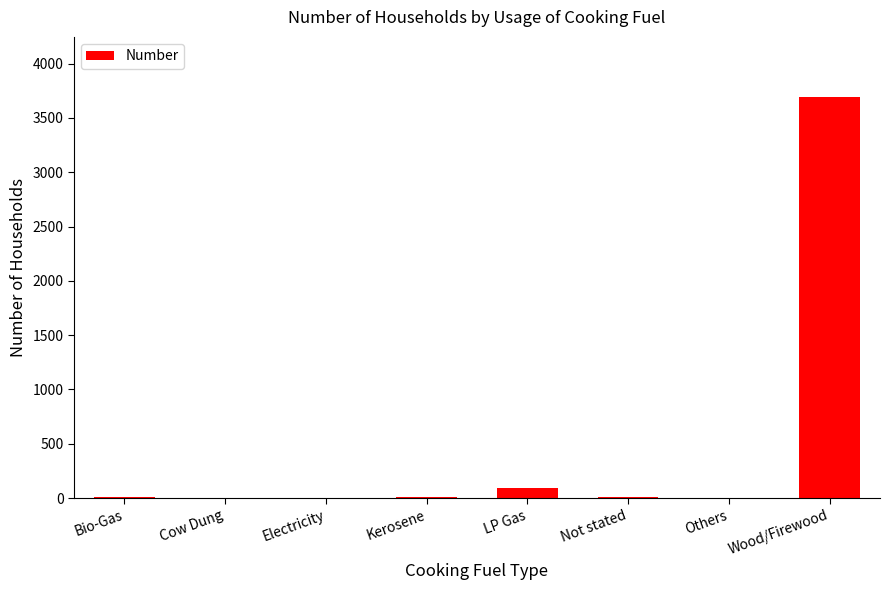

True or false: the data shows 10 at Not stated.

True